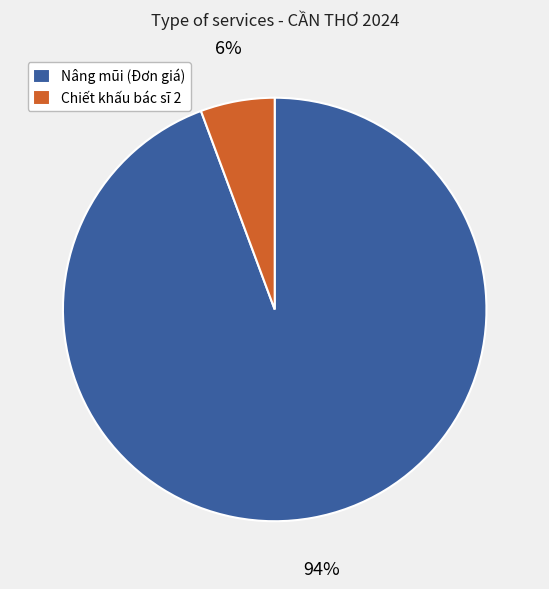

To the nearest percent, what portion does Nâng mũi (Đơn giá) represent?

94%